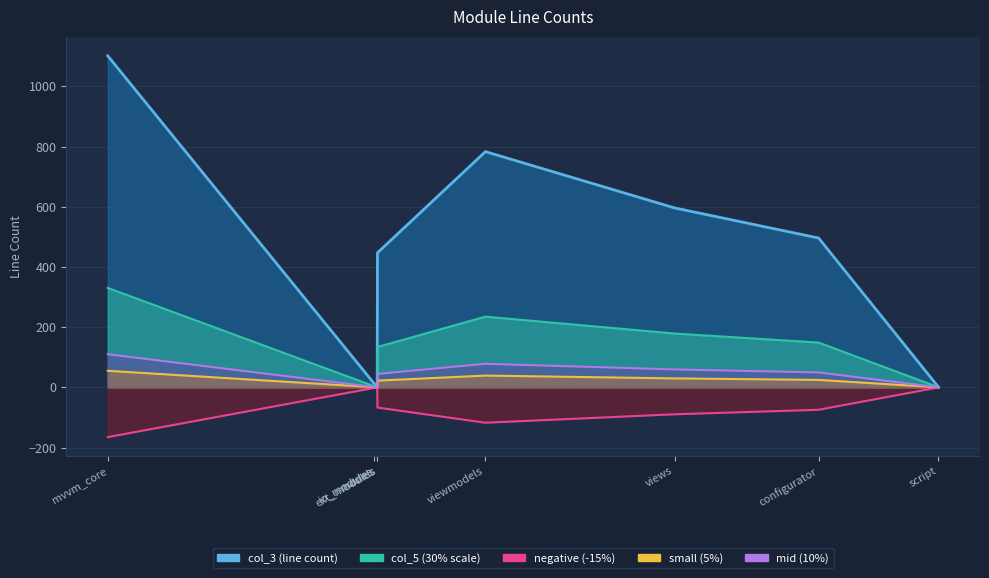

True or false: mid line and col_3 line cross at least once.

False